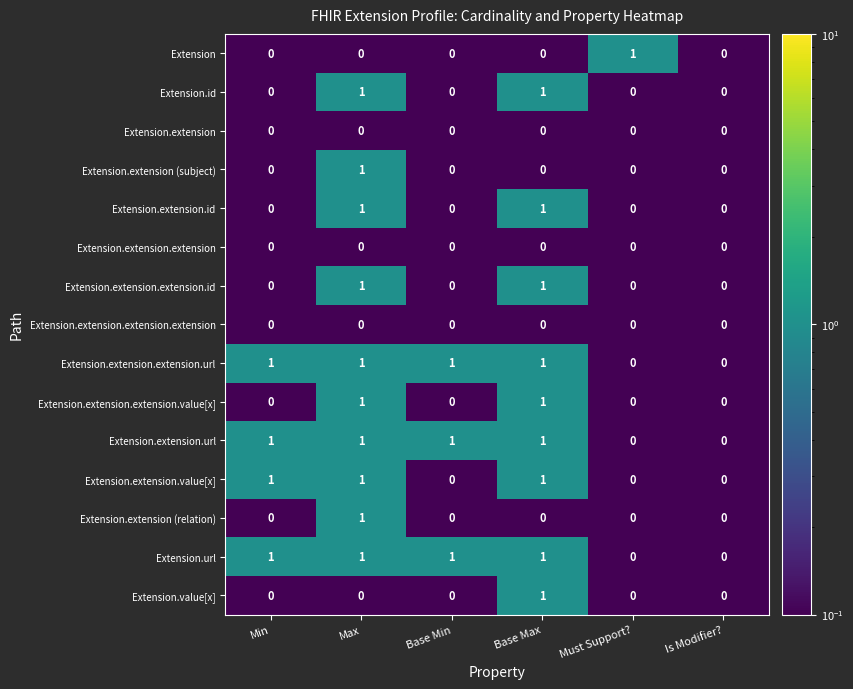

Is it true that Extension.id equals 0 at Must Support??

True